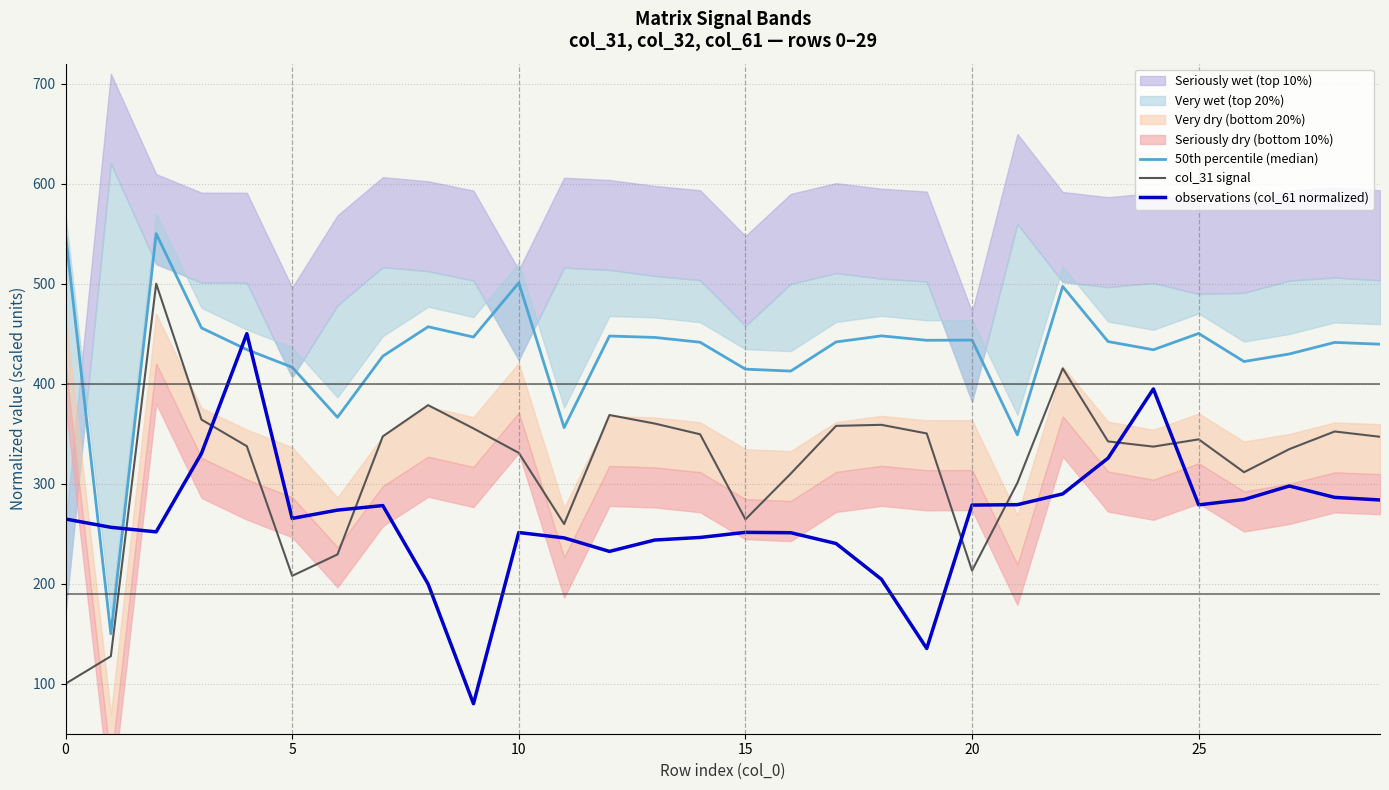

Is it true that observations (col_61 normalized) equals 243.7 at 13?

True